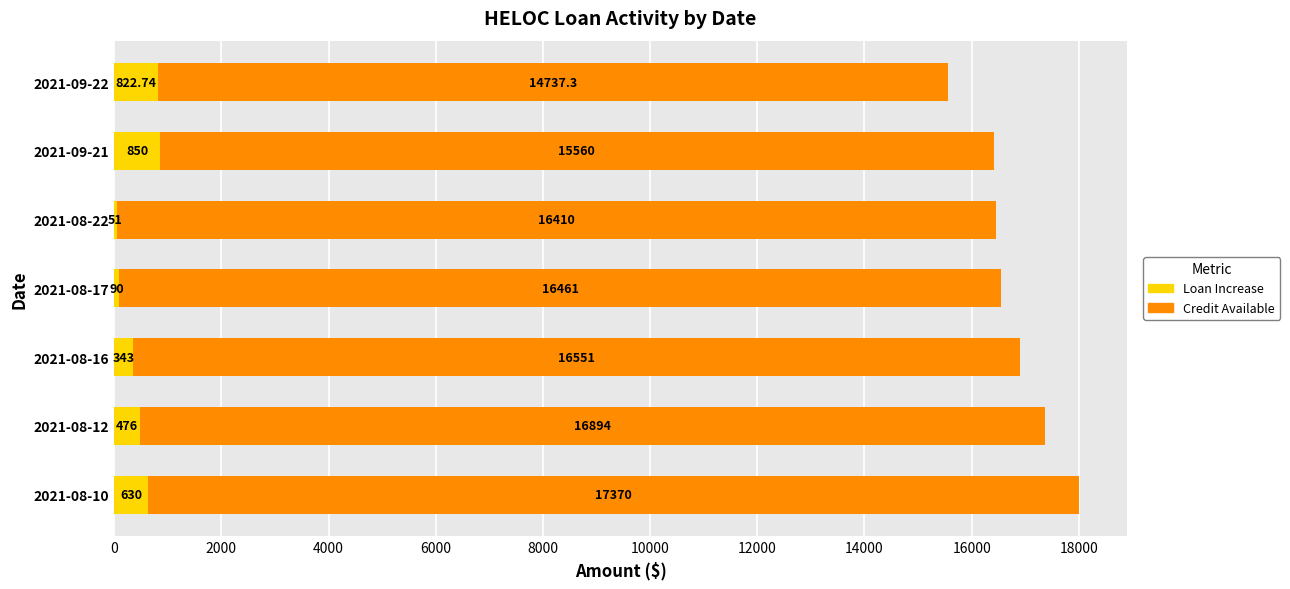

What is the sum of the Loan Increase values at 2021-08-22 and 2021-09-21?

901.0